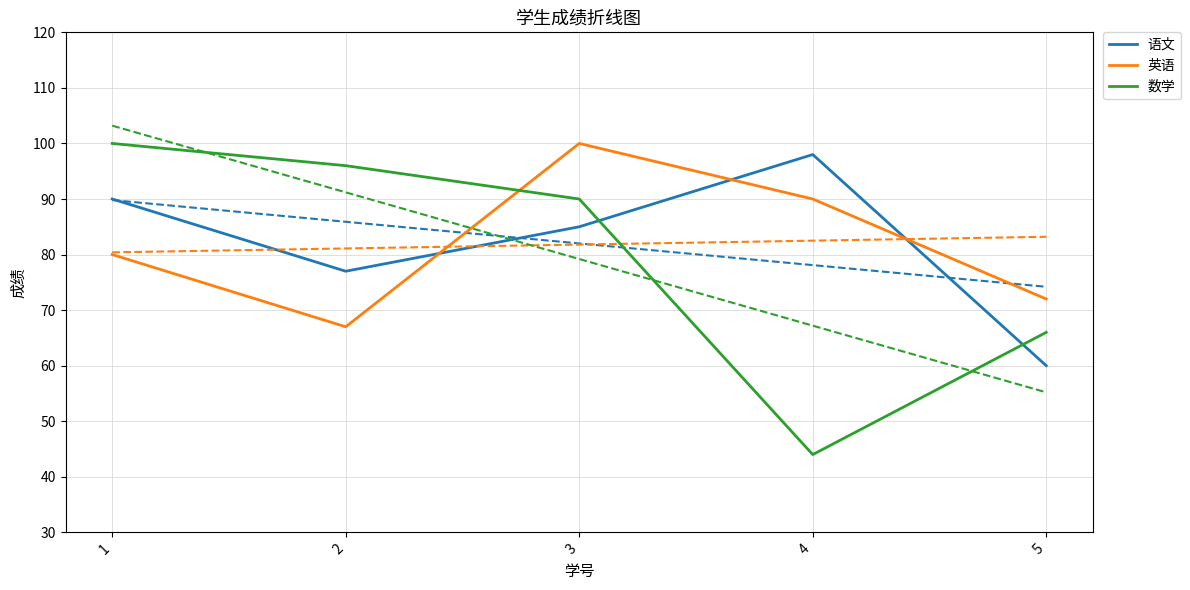

What is the difference between the 数学 values at 2 and 3?

6